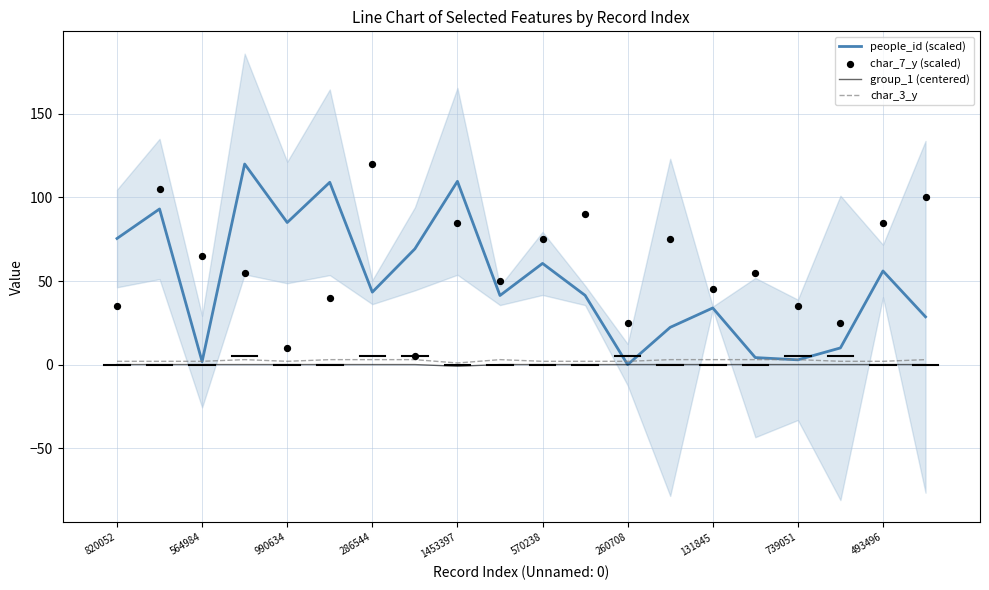

Which series has the largest total across all categories?

char_7_y (scaled)